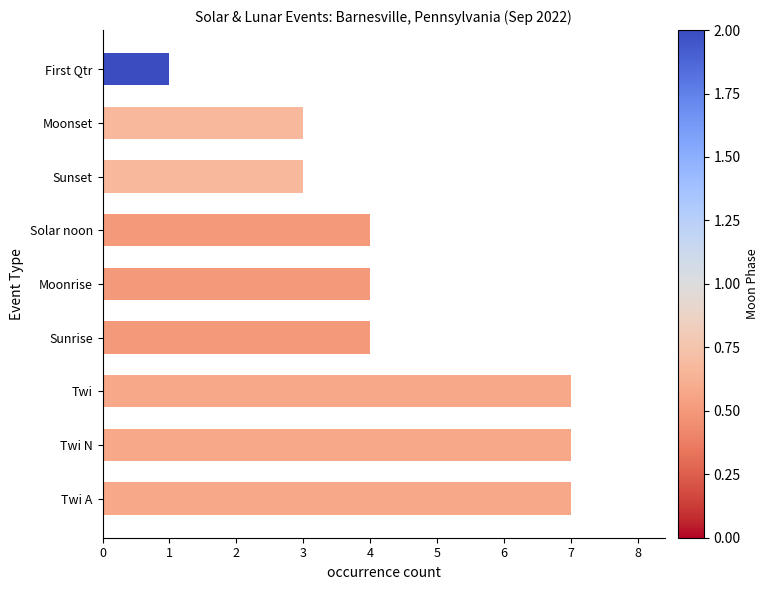

At which category does the chart reach its minimum across all series?

First Qtr